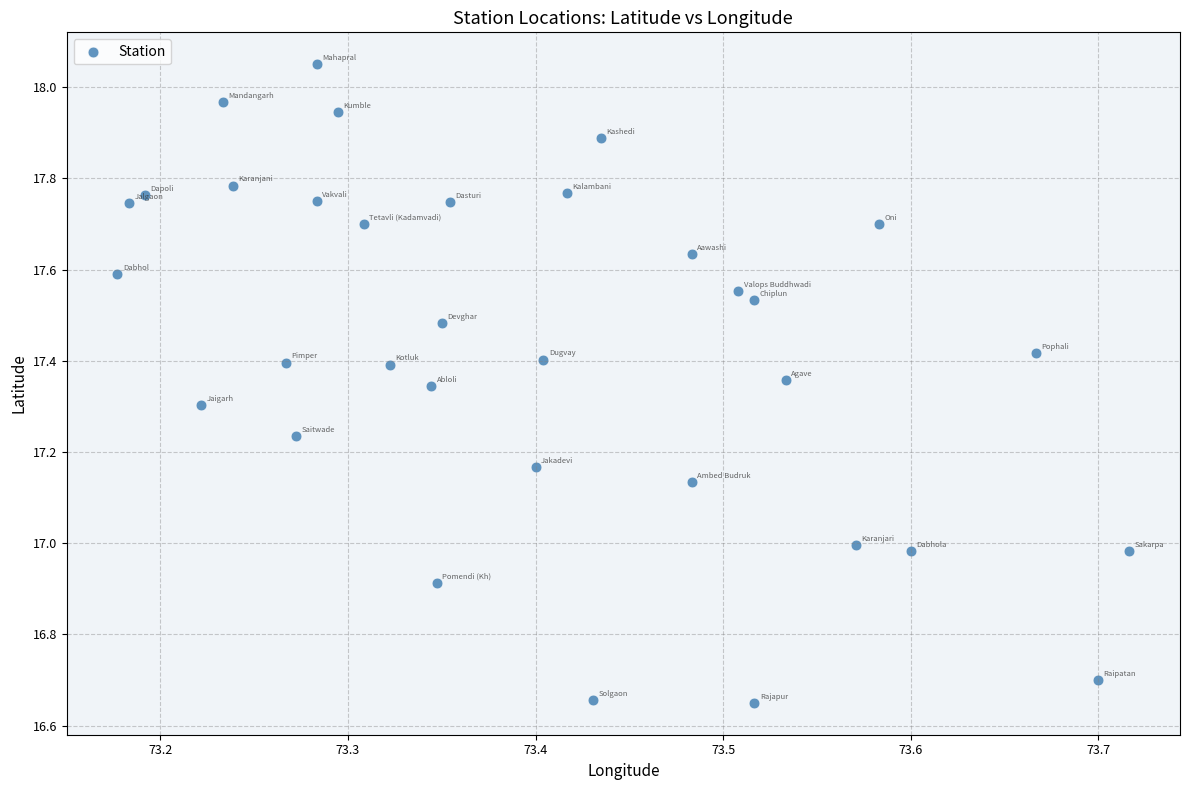

What is the range of X values (max minus min)?

0.5